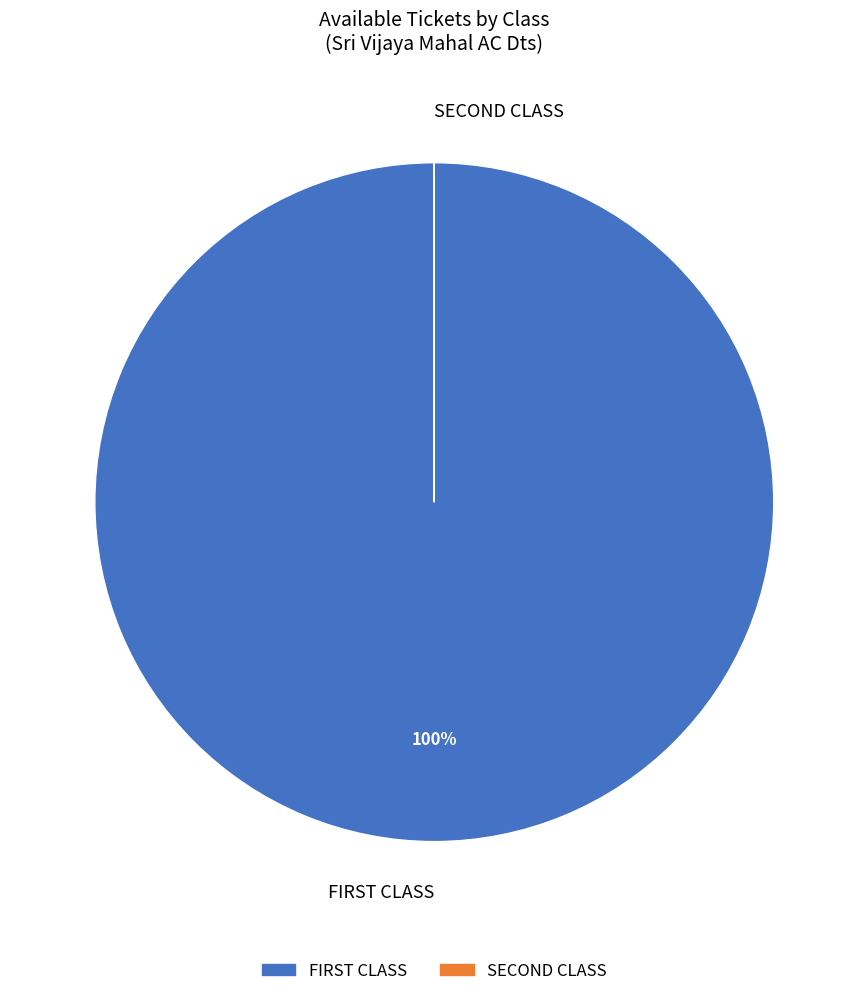

What is the largest slice in the pie chart?

FIRST CLASS